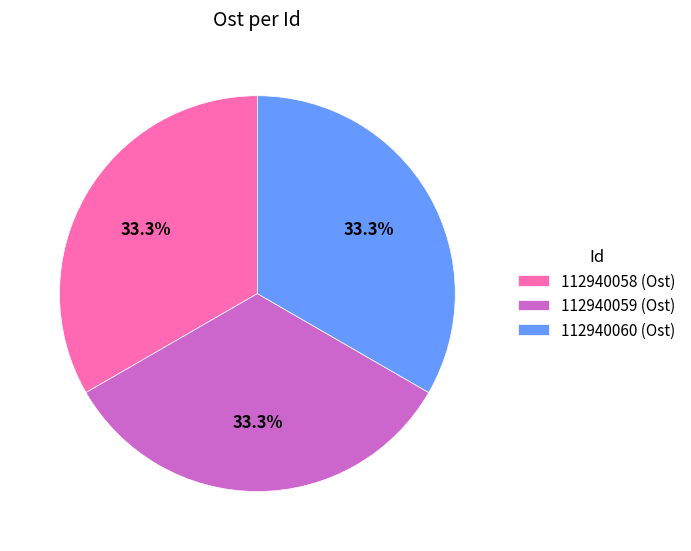

The 112940058 slice represents 33% of the pie. True or false?

True